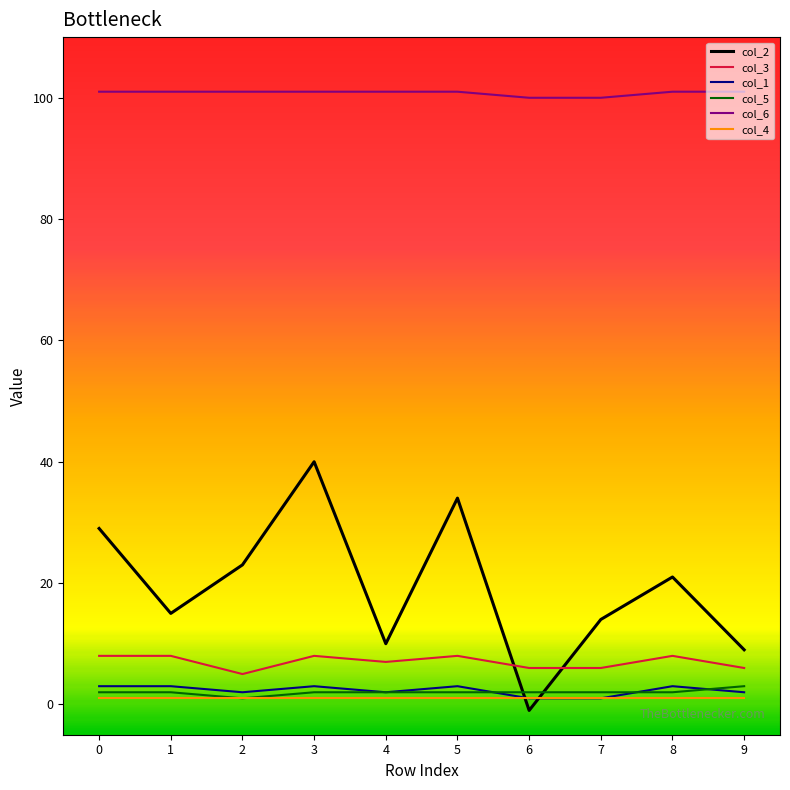

What is the smallest value displayed?

-1